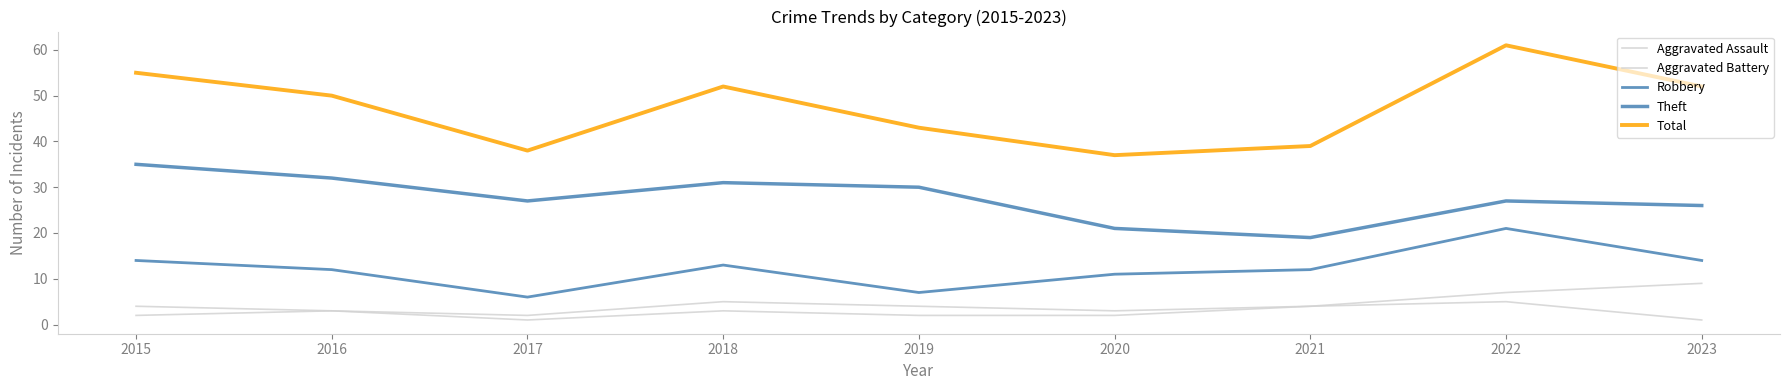

True or false: Theft and Total intersect in this chart.

False